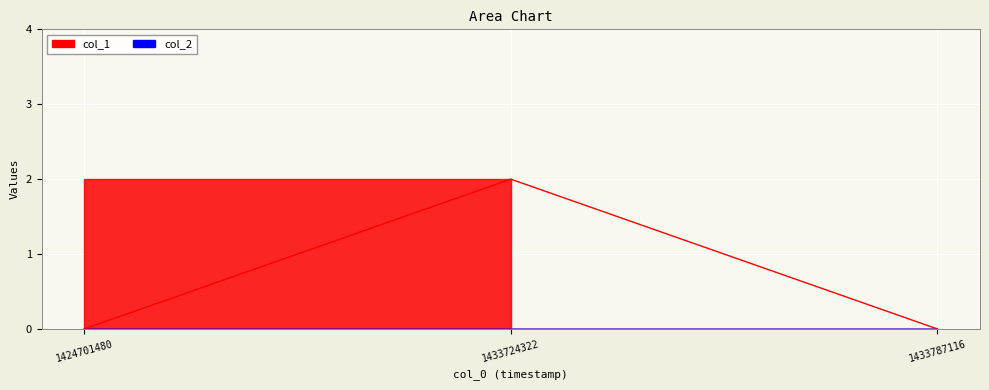

What is the maximum value shown in the chart?

2